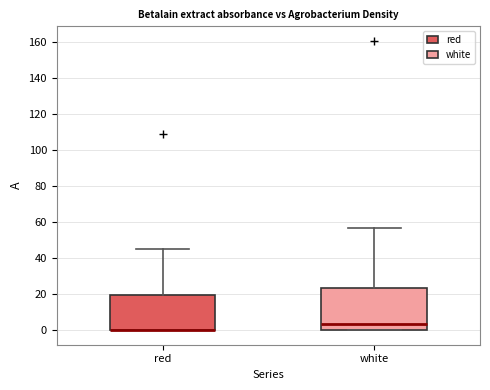

Where is the lower edge of the box for red on the y-axis? The values are not printed on the chart, so give them approximately, as read against the axis.

0